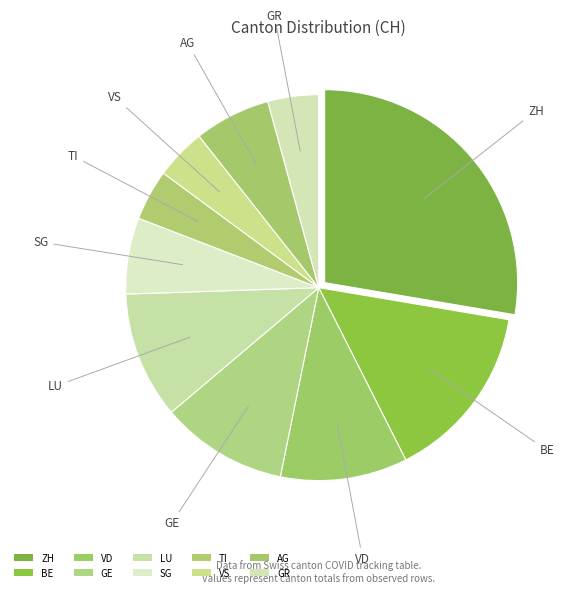

Is it true that AG is 6% of the pie?

True